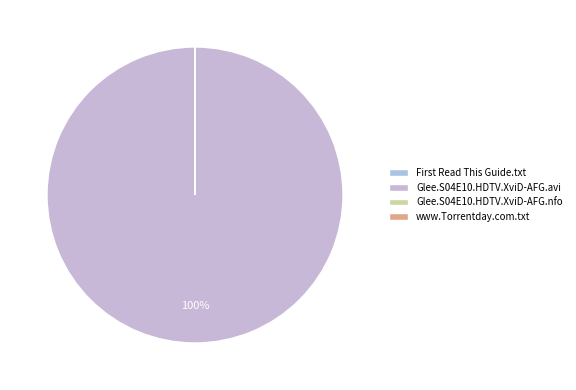

How much of the chart is everything except Glee.S04E10.HDTV.XviD-AFG.nfo?

100.0%